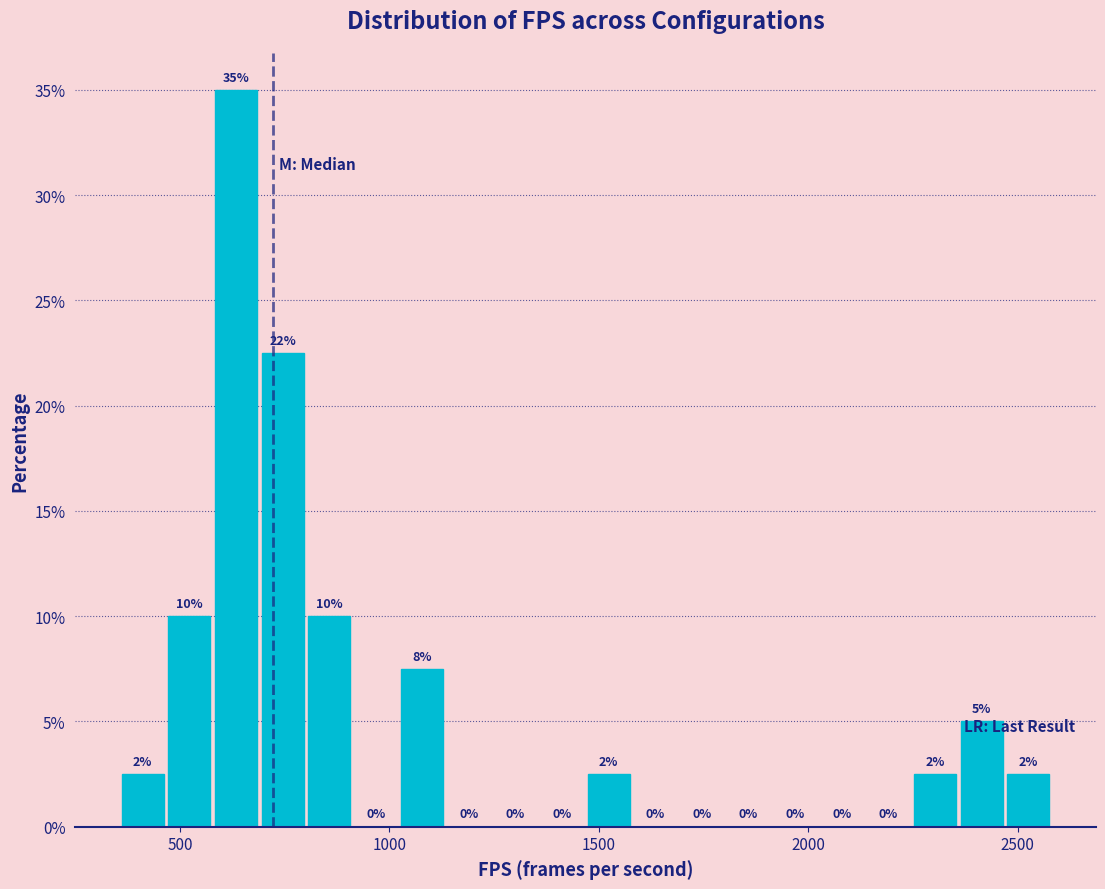

Around what value on the x-axis is the tallest bar? Give the approximate position of its centre, as read against the axis.

650